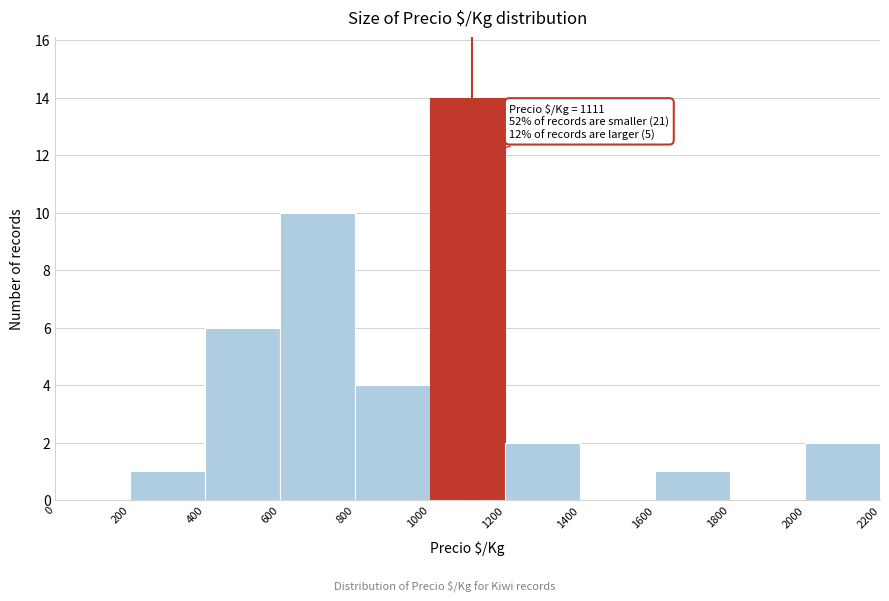

Which range on the x-axis has the tallest bar?

1000 to 1200